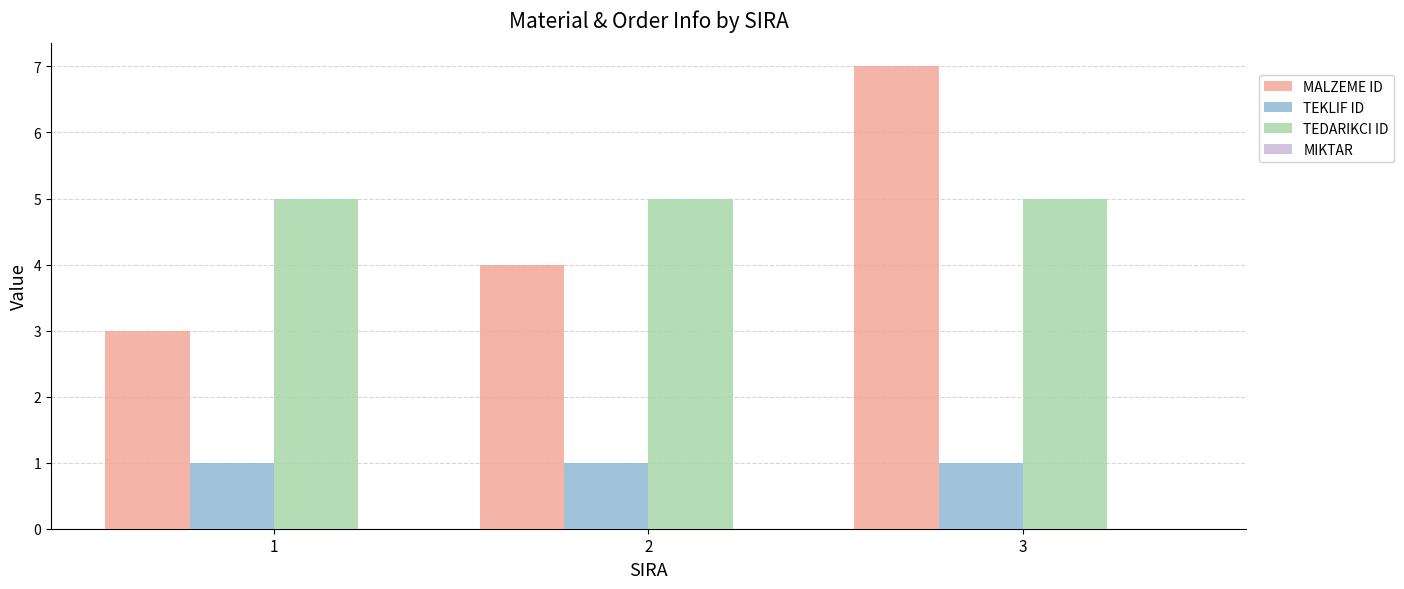

List the labels in order of MALZEME ID value, largest first.

3, 2, 1